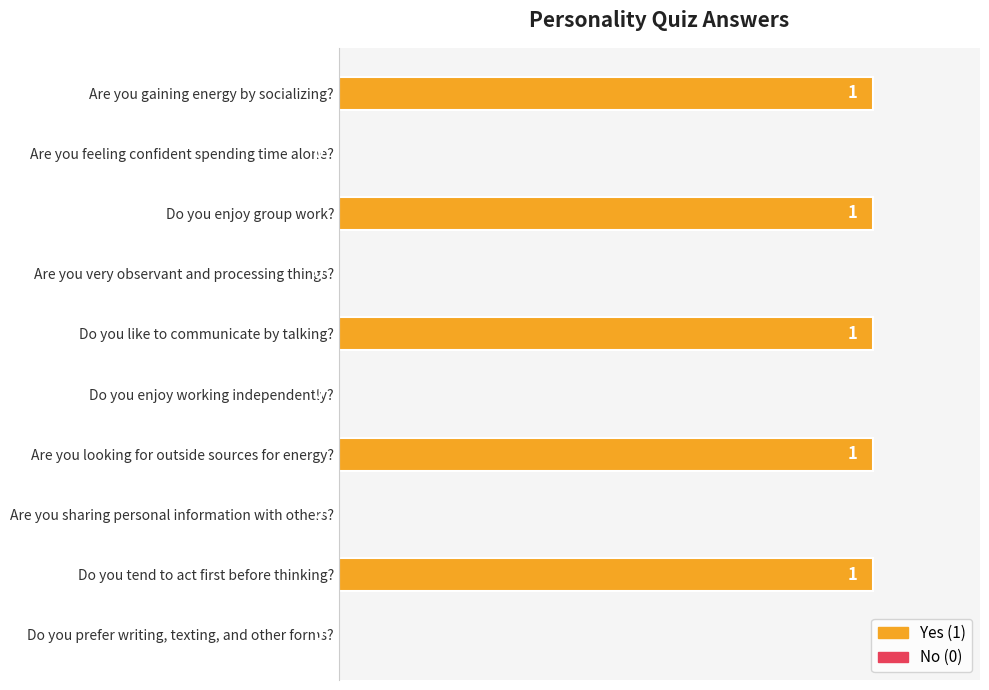

Approximately how many times larger is the value at Are you looking for outside sources for energy? compared to Do you like to communicate by talking??

1.0